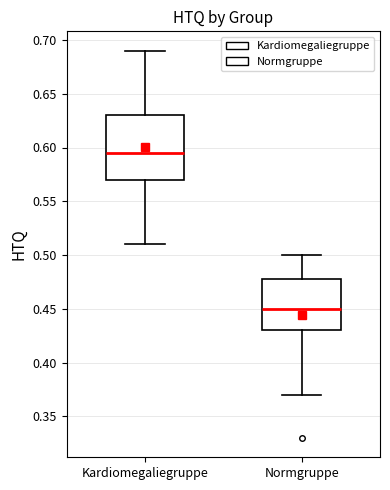

Where is the lower edge of the box for Kardiomegaliegruppe on the y-axis? The values are not printed on the chart, so give them approximately, as read against the axis.

0.570